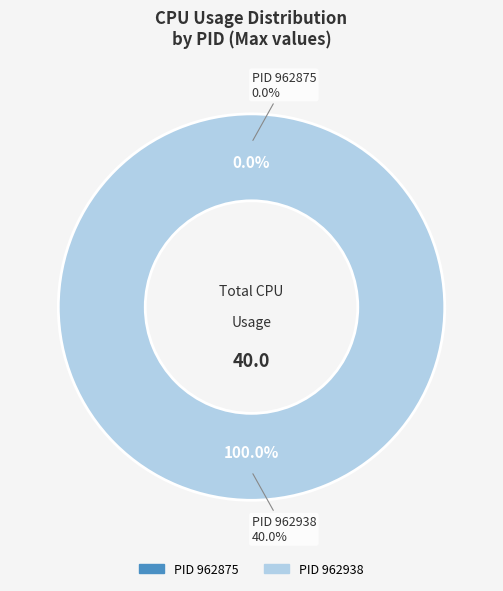

To the nearest percent, what portion does 962938 represent?

100%